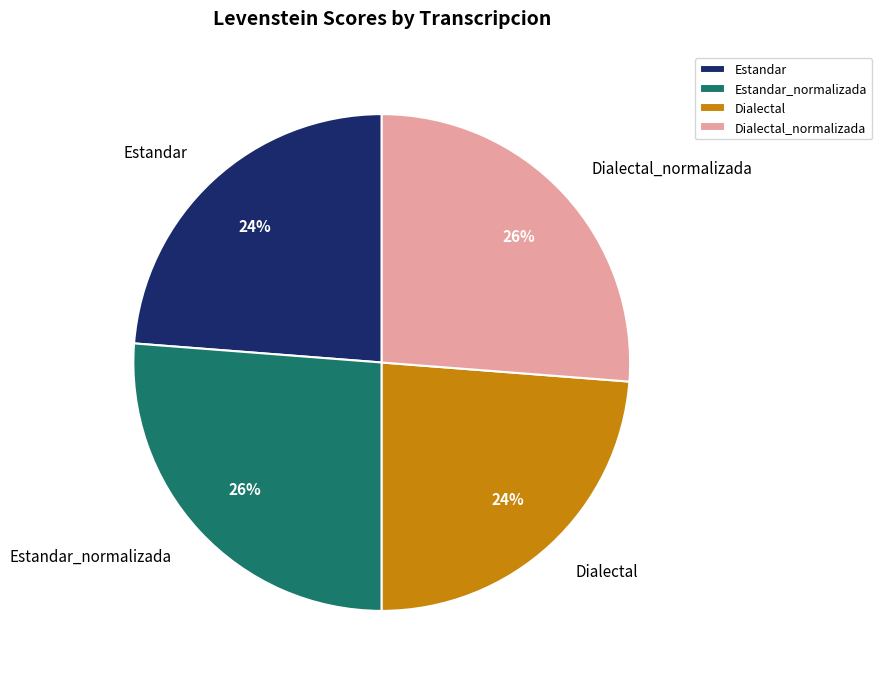

Combined, do Dialectal_normalizada and Estandar_normalizada account for over 50%?

Yes